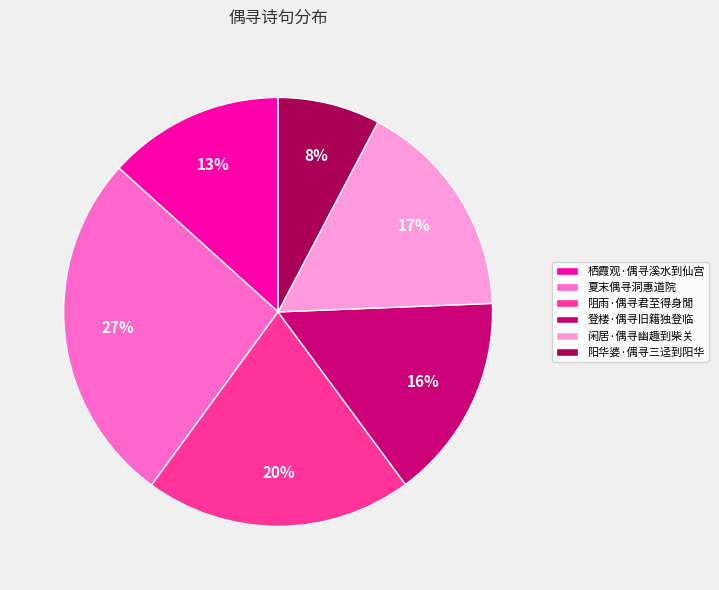

Is 阳华婆·偶寻三迳到阳华 the majority of the pie?

No